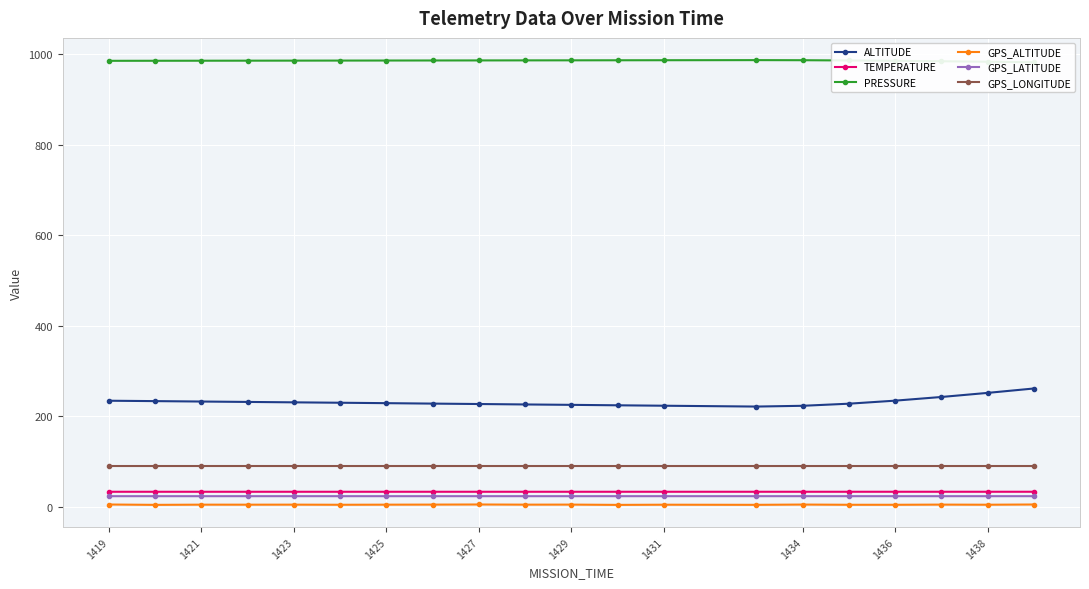

The TEMPERATURE series shows 33.6 at 1431. True or false?

True